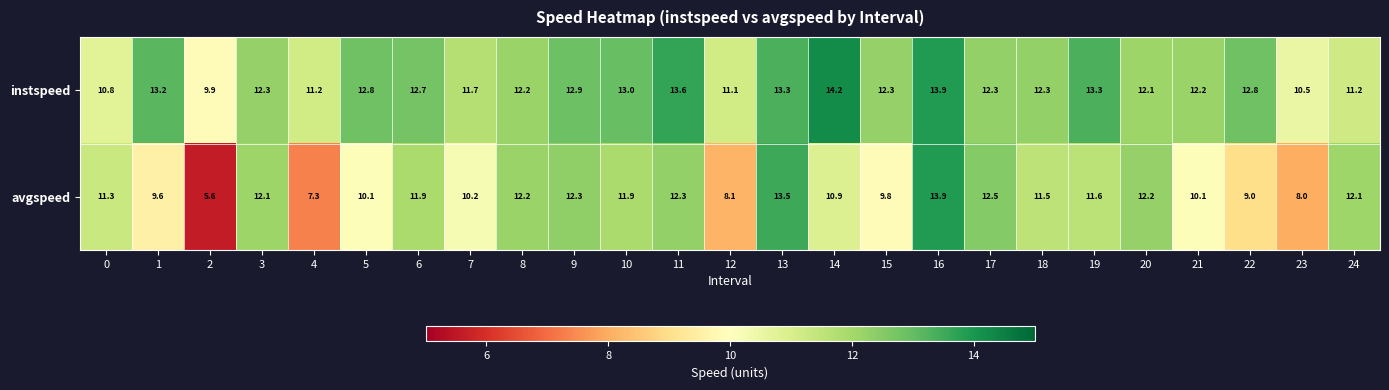

Between 8 and 23, which series saw the biggest shift?

avgspeed